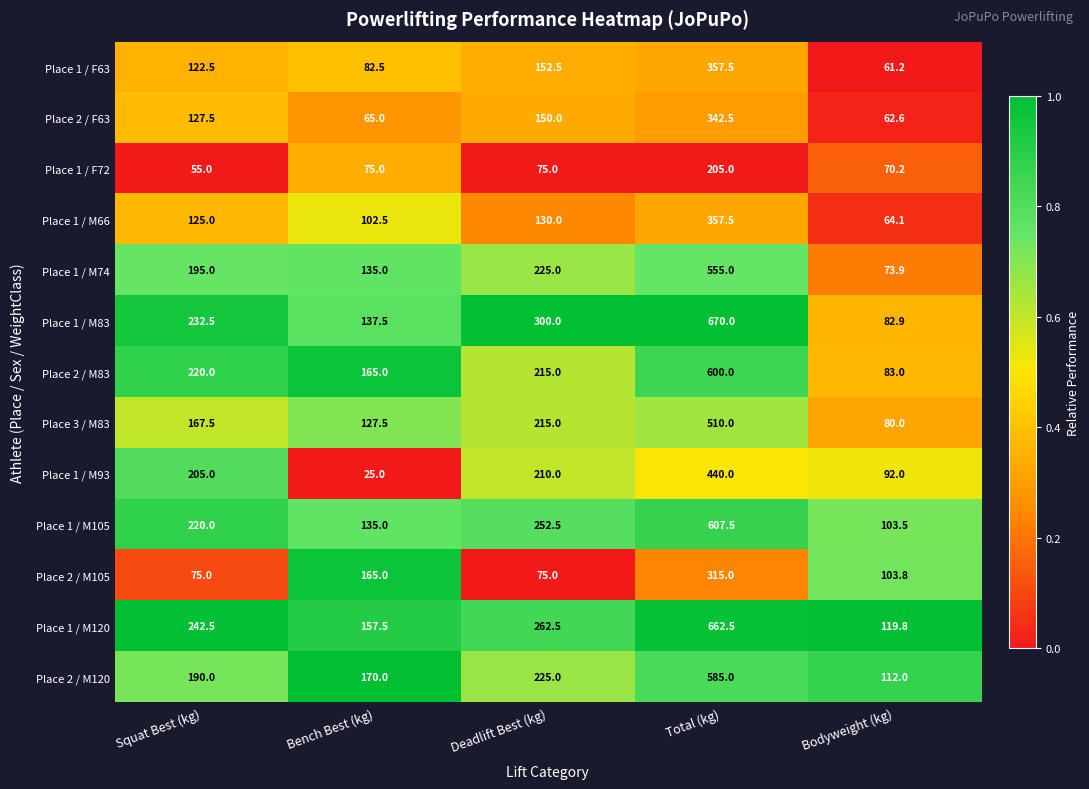

Count the number of categories in the chart.

5